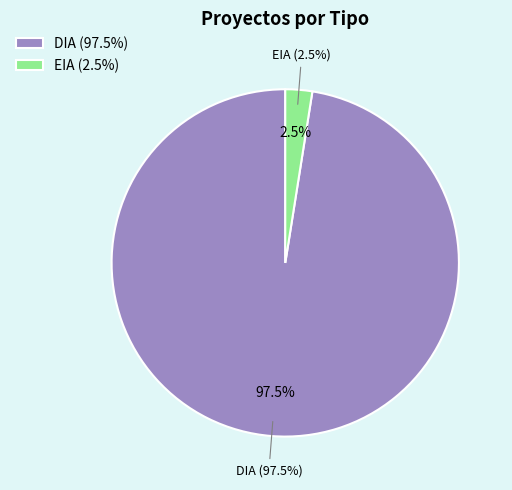

The EIA slice represents 2% of the pie. True or false?

False